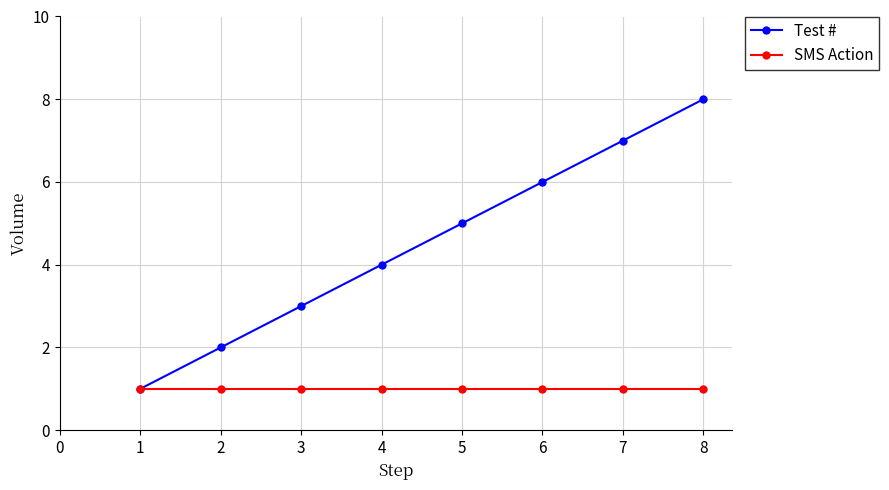

The value of Test # at 6 is 2. True or false?

False